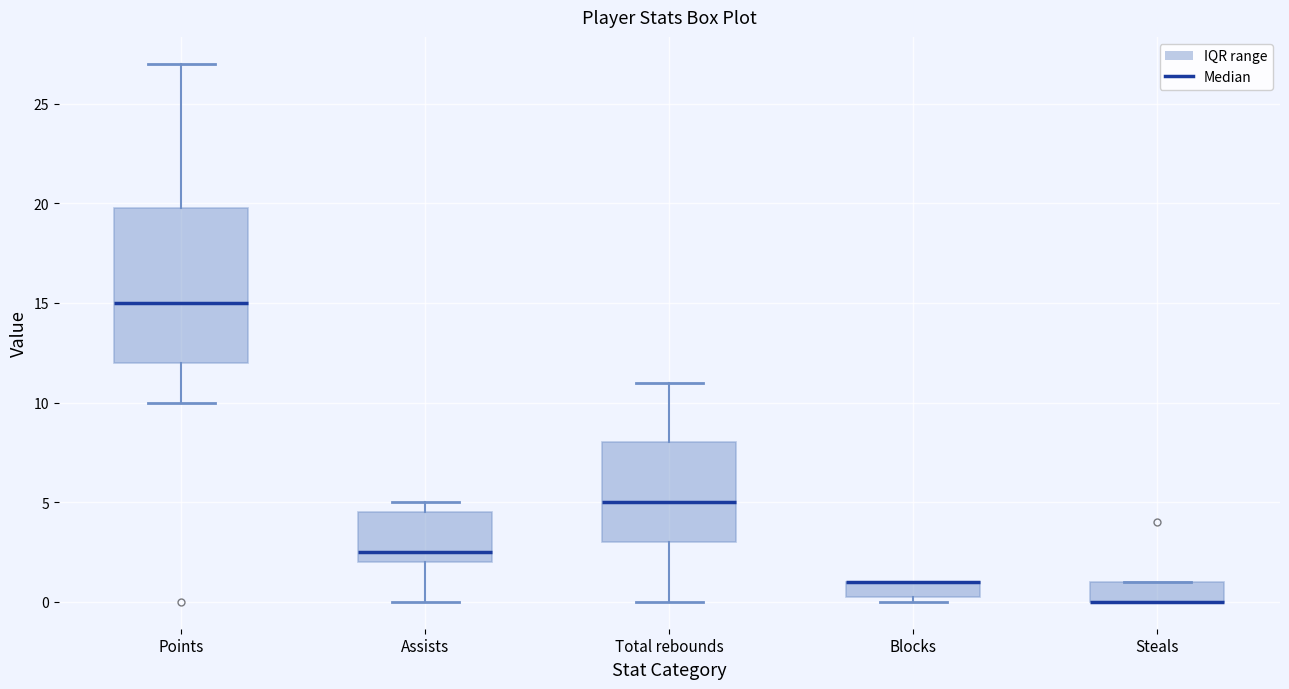

Reading left to right, read every box against the y-axis: the position of its median line, the range the box covers, and the ends of its whiskers. The values are not printed on the chart, so give them approximately, as read against the axis.

Points: median 15.0, box 12.0 to 20.0, whiskers 10.0 to 27.0
Assists: median 2.5, box 2.0 to 4.5, whiskers 0.0 to 5.0
Total rebounds: median 5.0, box 3.0 to 8.0, whiskers 0.0 to 11.0
Blocks: median 1.0 (drawn on the box's upper edge), box 0.5 to 1.0, whiskers 0.0 to 1.0
Steals: median 0.0 (drawn on the box's lower edge), box 0.0 to 1.0, whiskers 0.0 to 1.0